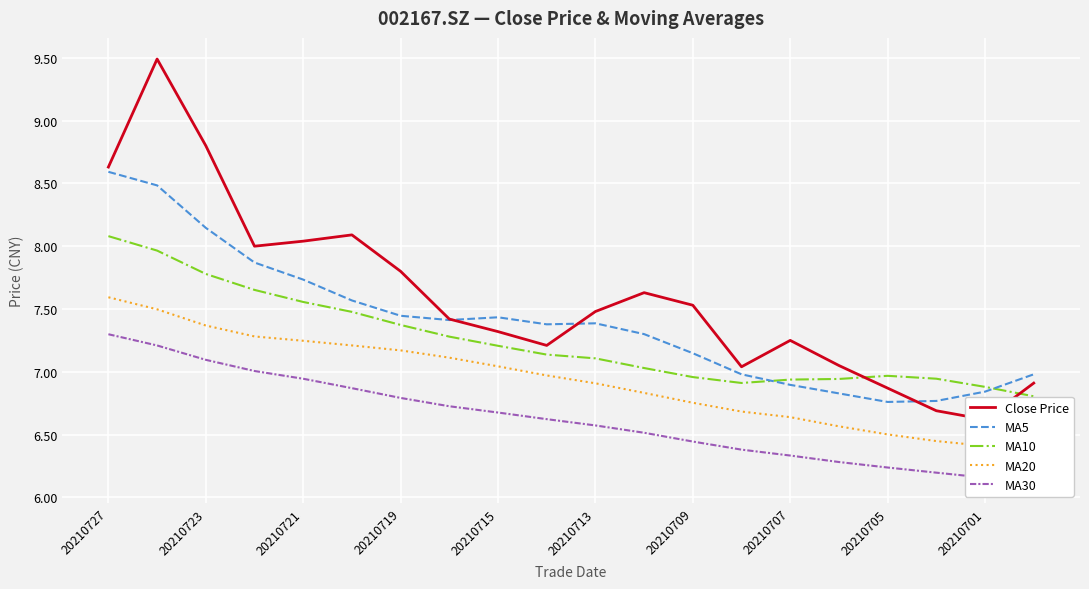

Reading right to left, what are all the values shown in this chart?

Close Price: 6.9	6.6	6.7	6.9	7.0	7.2	7.0	7.5	7.6	7.5	7.2	7.3	7.4	7.8	8.1	8.0	8.0	8.8	9.5	8.6
MA5: 7.0	6.8	6.8	6.8	6.8	6.9	7.0	7.1	7.3	7.4	7.4	7.4	7.4	7.4	7.6	7.7	7.9	8.1	8.5	8.6
MA10: 6.8	6.9	6.9	7.0	6.9	6.9	6.9	7.0	7.0	7.1	7.1	7.2	7.3	7.4	7.5	7.6	7.7	7.8	8.0	8.1
MA20: 6.4	6.4	6.4	6.5	6.6	6.6	6.7	6.8	6.8	6.9	7.0	7.0	7.1	7.2	7.2	7.2	7.3	7.4	7.5	7.6
MA30: 6.1	6.2	6.2	6.2	6.3	6.3	6.4	6.4	6.5	6.6	6.6	6.7	6.7	6.8	6.9	6.9	7.0	7.1	7.2	7.3